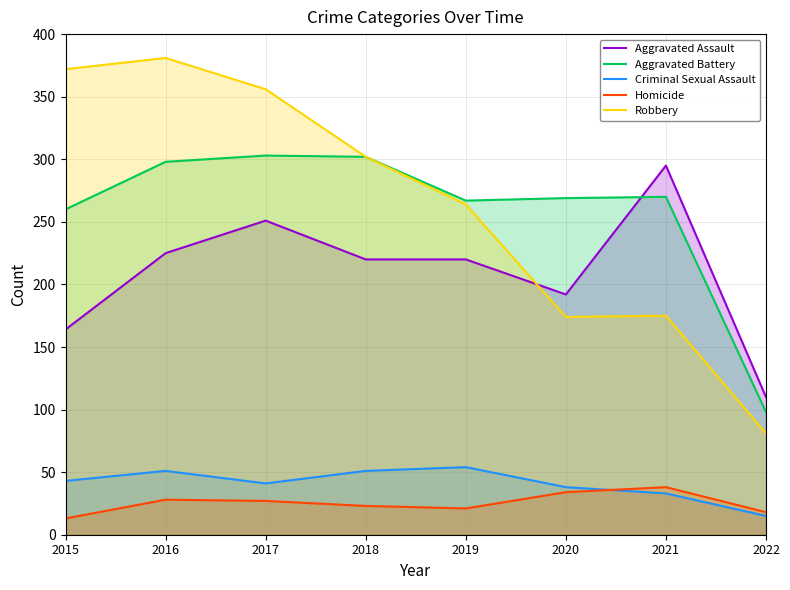

What is the difference between the second highest and second lowest values in the Criminal Sexual Assault series?

18